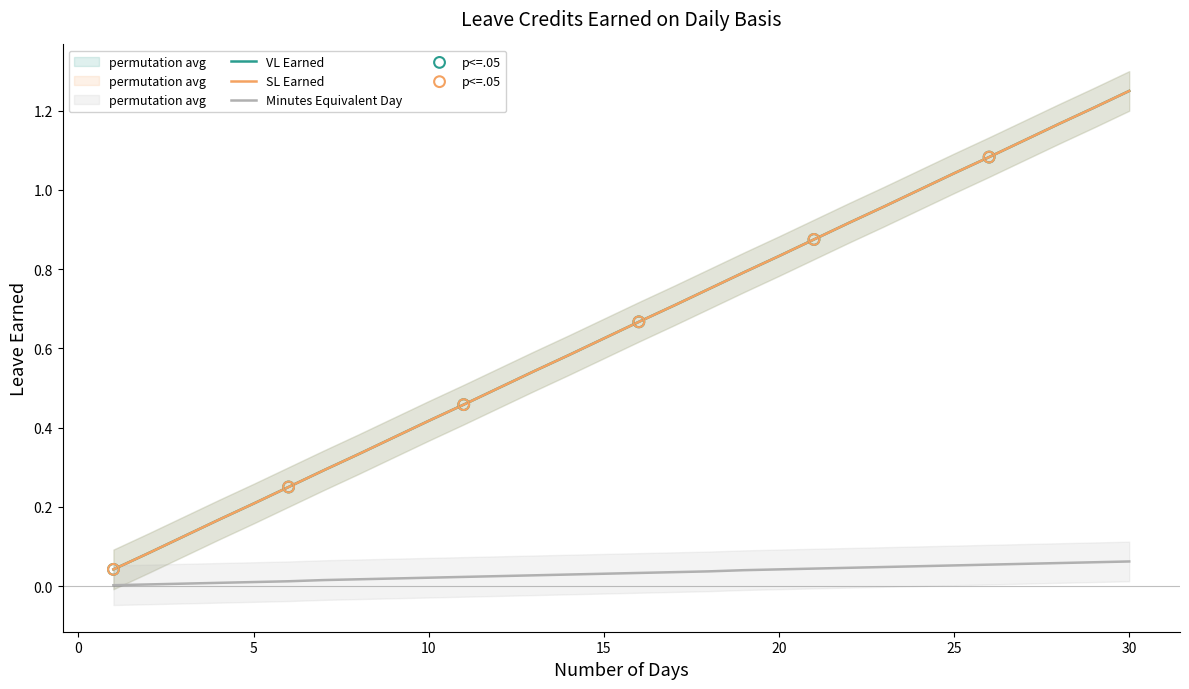

Which series contains the lowest Y value?

Minutes Equivalent Day